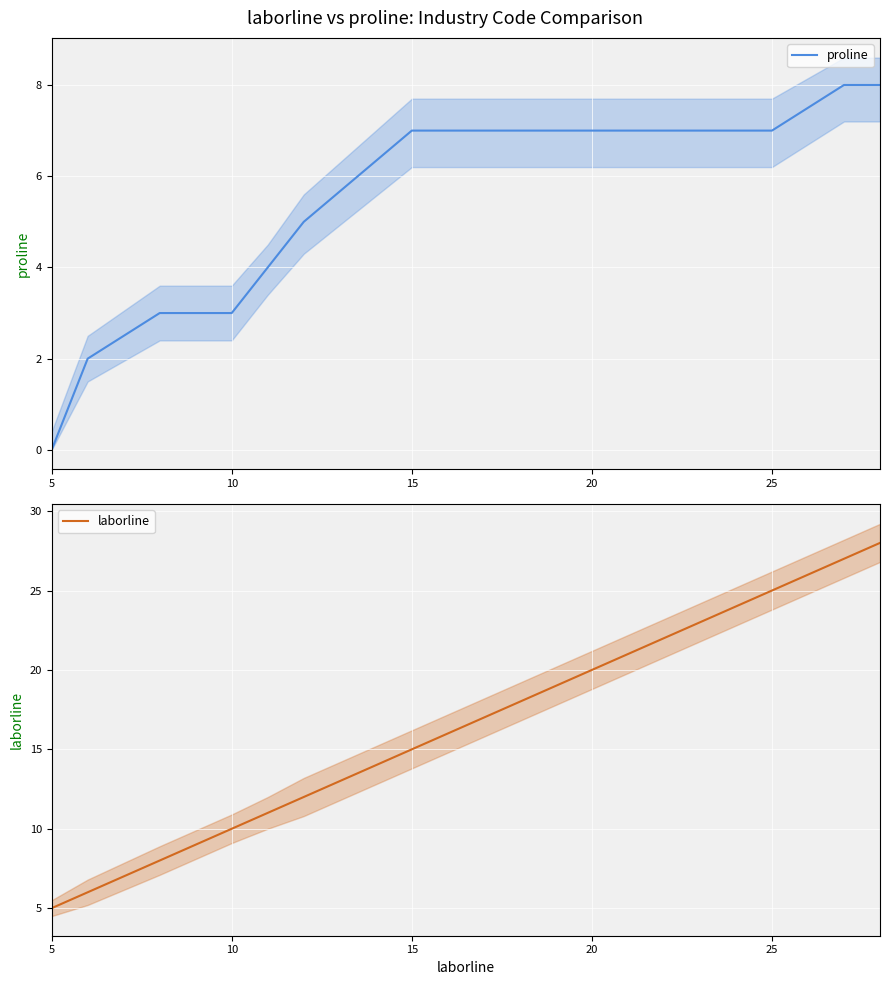

What is the difference between the maximum and minimum values in the proline series?

8